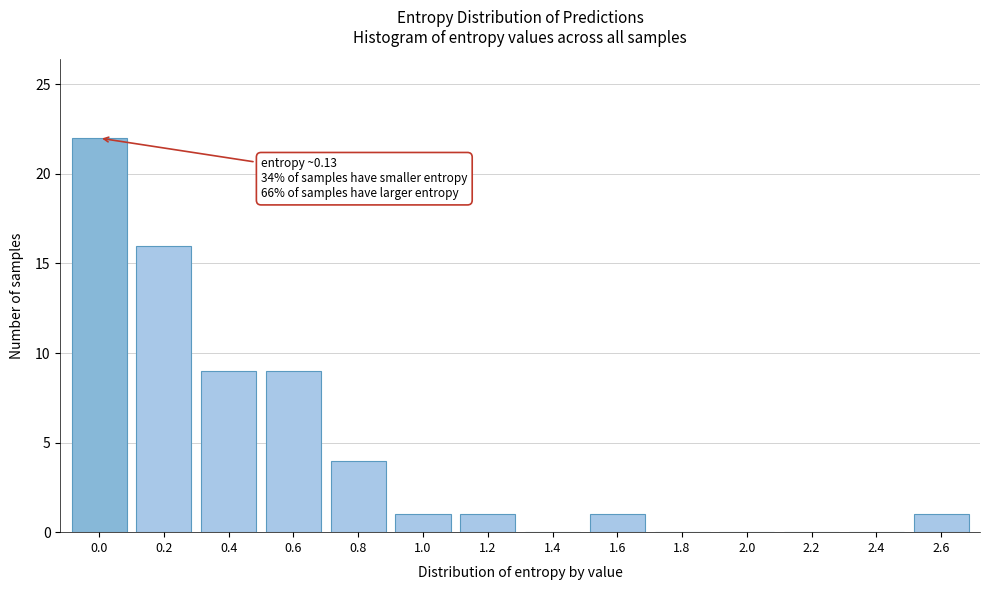

Reading left to right, extract all data points from this chart.

0.0=22	0.2=16	0.4=9	0.6=9	0.8=4	1.0=1	1.2=1	1.4=0	1.6=1	1.8=0	2.0=0	2.2=0	2.4=0	2.6=1